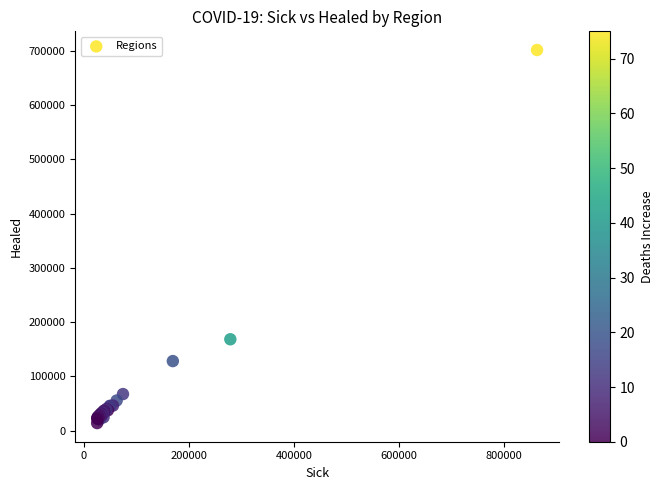

What Y value in the scatter plot is closest to 357765?

168289